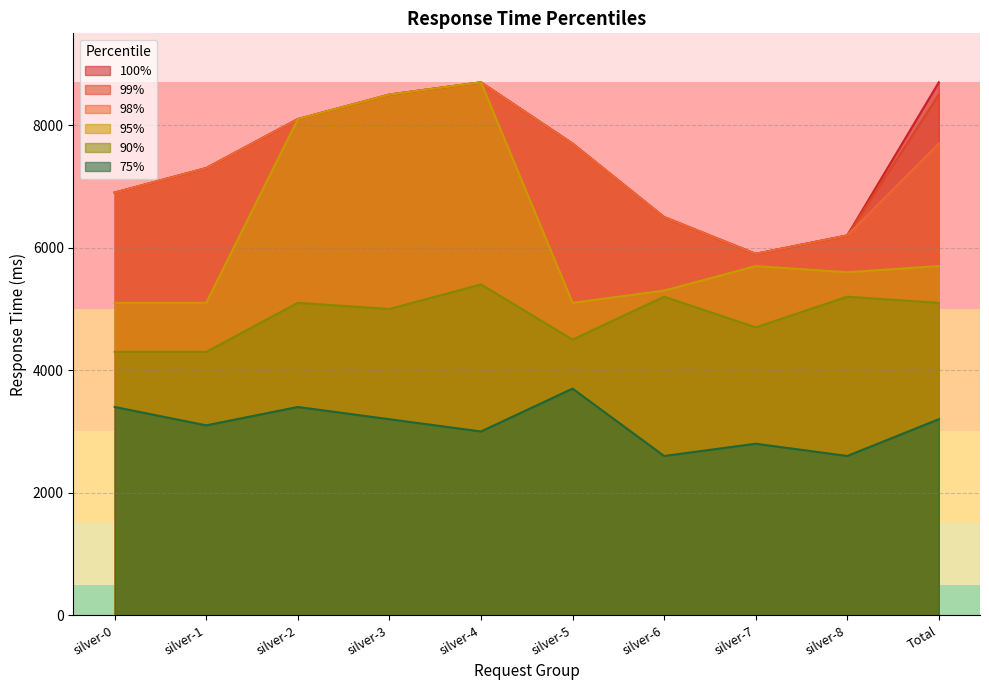

What is the average value of the 99% series?

7430